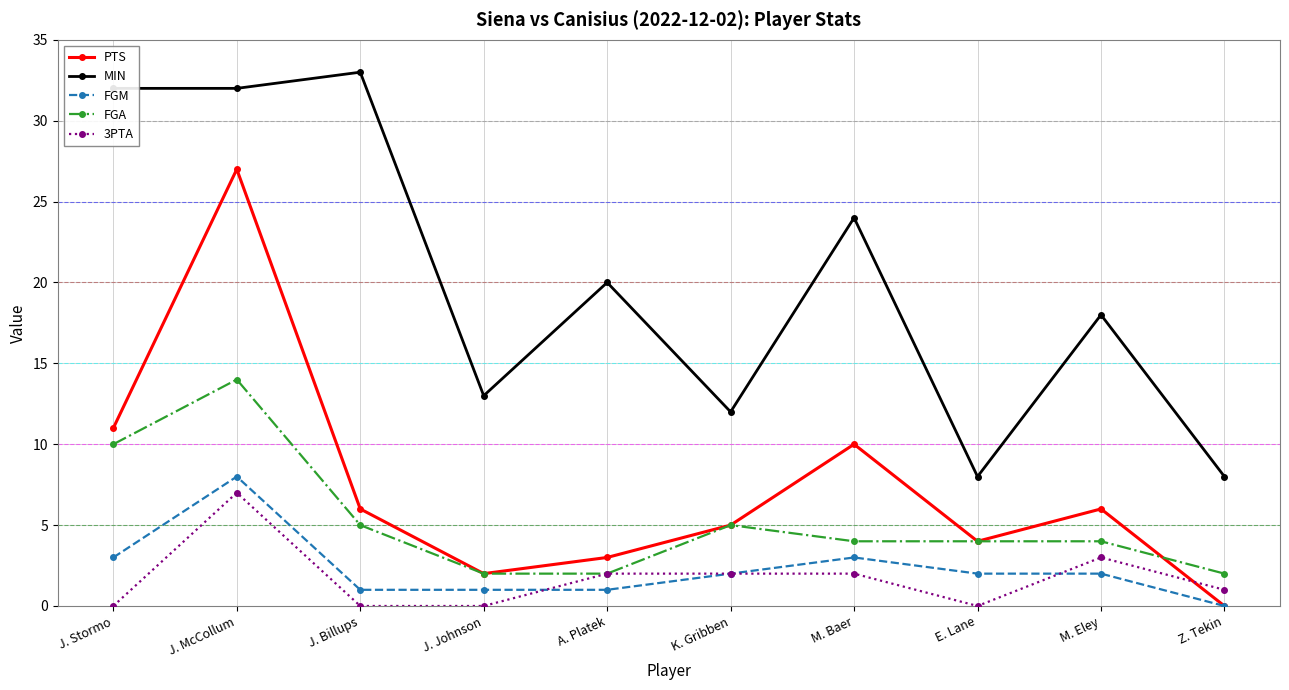

Reading left to right, extract all data points from this chart.

PTS: J. Stormo=11	J. McCollum=27	J. Billups=6	J. Johnson=2	A. Platek=3	K. Gribben=5	M. Baer=10	E. Lane=4	M. Eley=6	Z. Tekin=0
MIN: J. Stormo=32	J. McCollum=32	J. Billups=33	J. Johnson=13	A. Platek=20	K. Gribben=12	M. Baer=24	E. Lane=8	M. Eley=18	Z. Tekin=8
FGM: J. Stormo=3	J. McCollum=8	J. Billups=1	J. Johnson=1	A. Platek=1	K. Gribben=2	M. Baer=3	E. Lane=2	M. Eley=2	Z. Tekin=0
FGA: J. Stormo=10	J. McCollum=14	J. Billups=5	J. Johnson=2	A. Platek=2	K. Gribben=5	M. Baer=4	E. Lane=4	M. Eley=4	Z. Tekin=2
3PTA: J. Stormo=0	J. McCollum=7	J. Billups=0	J. Johnson=0	A. Platek=2	K. Gribben=2	M. Baer=2	E. Lane=0	M. Eley=3	Z. Tekin=1